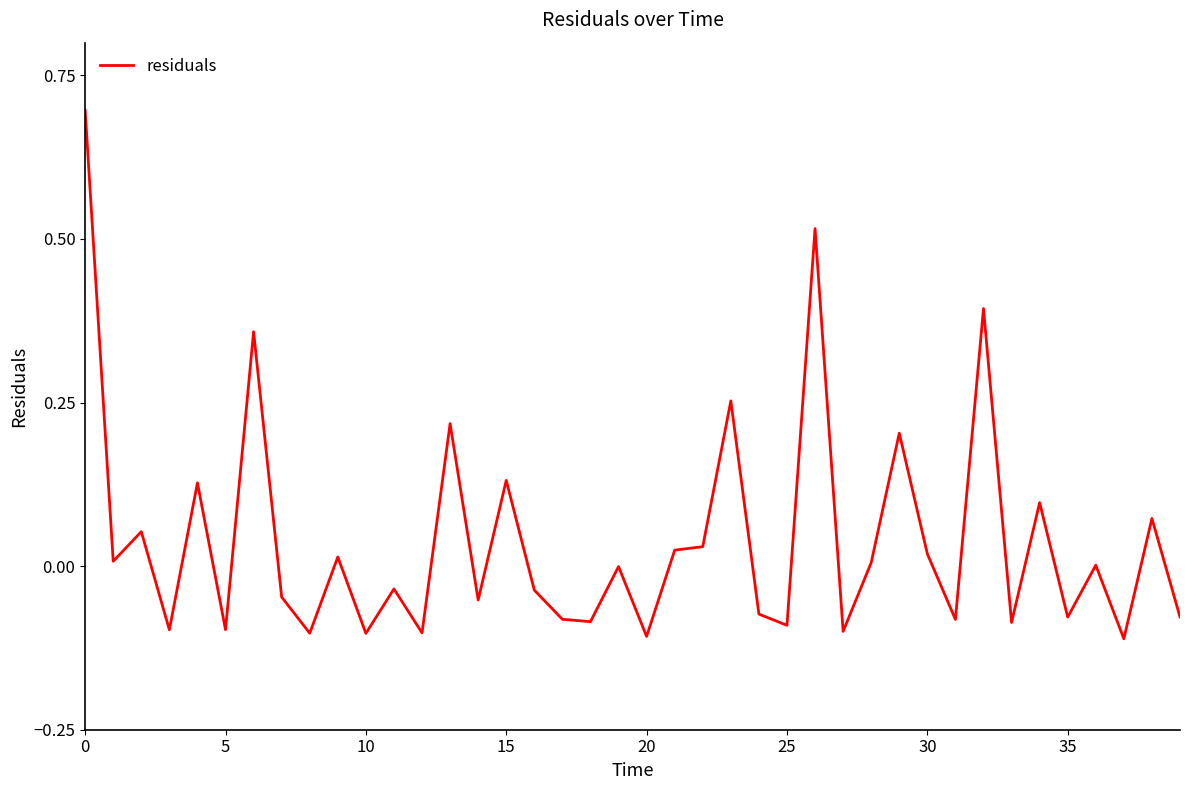

What is the greatest value displayed?

0.7